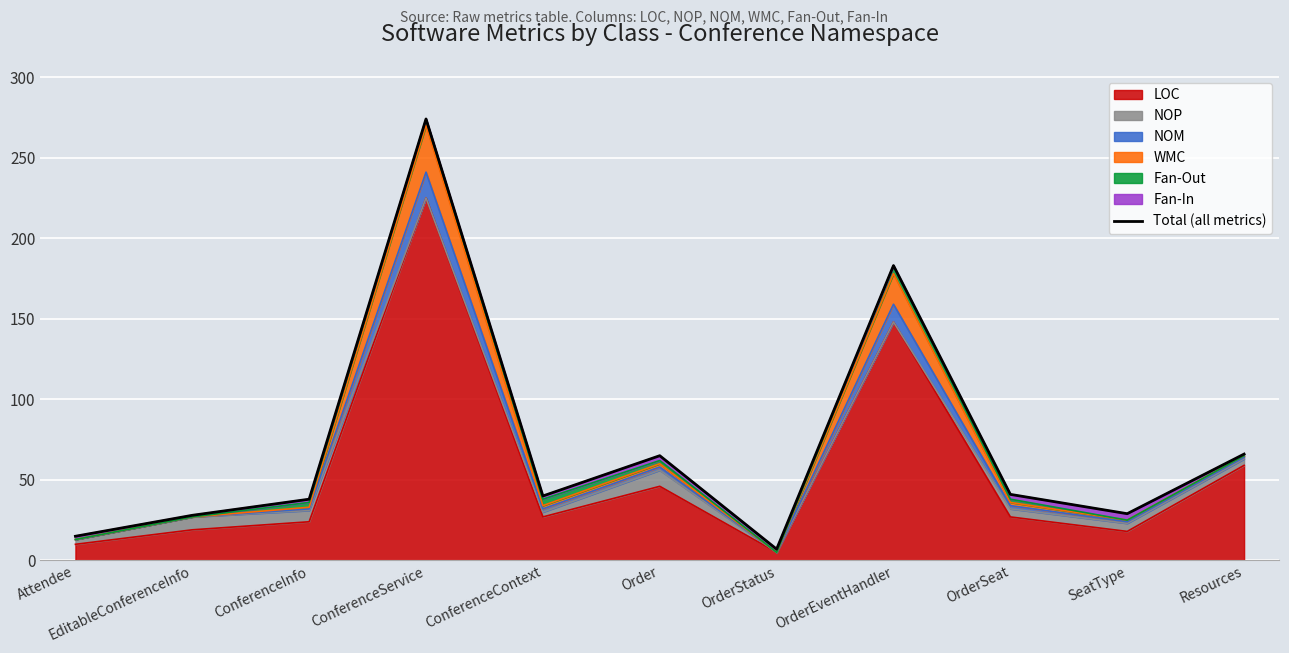

The chart shows a value of 183 at ConferenceService. True or false?

False